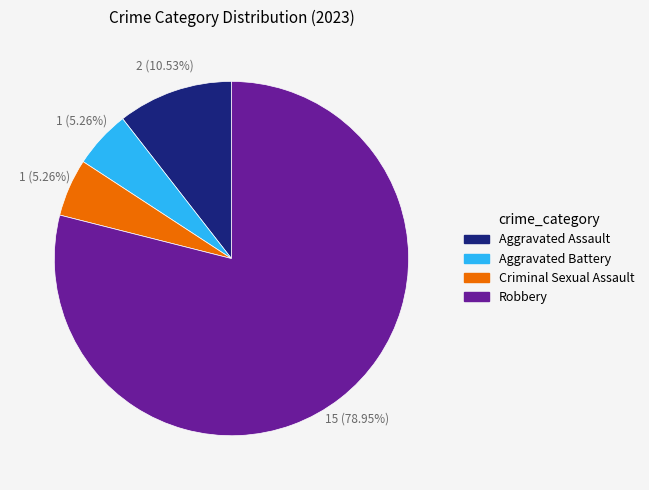

Which category has the biggest portion of the pie?

Robbery